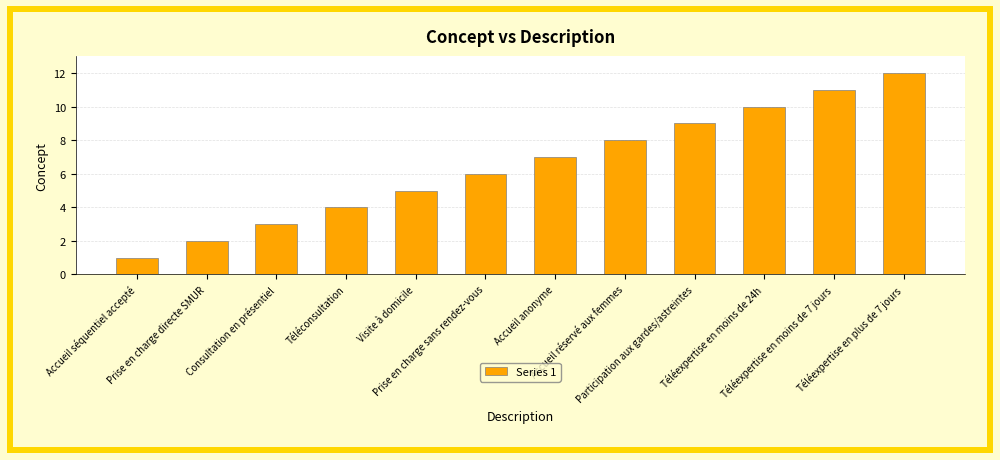

How many bars are there in total?

12